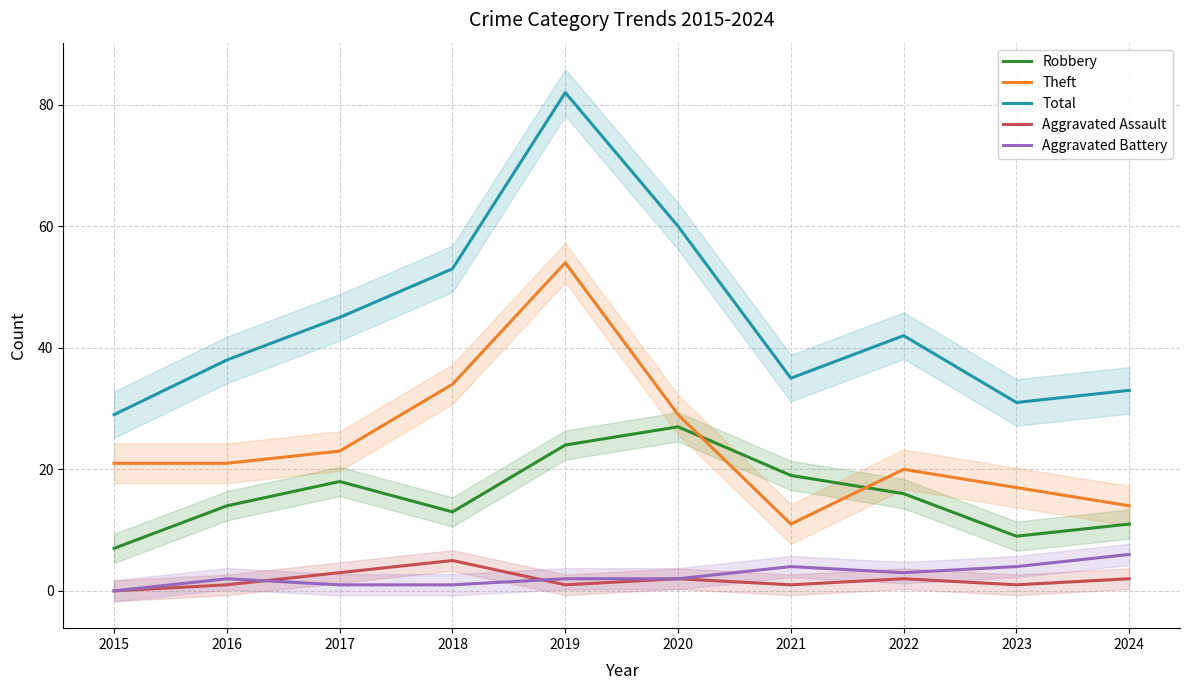

What are all the series names shown in the legend?

Robbery, Theft, Total, Aggravated Assault, Aggravated Battery